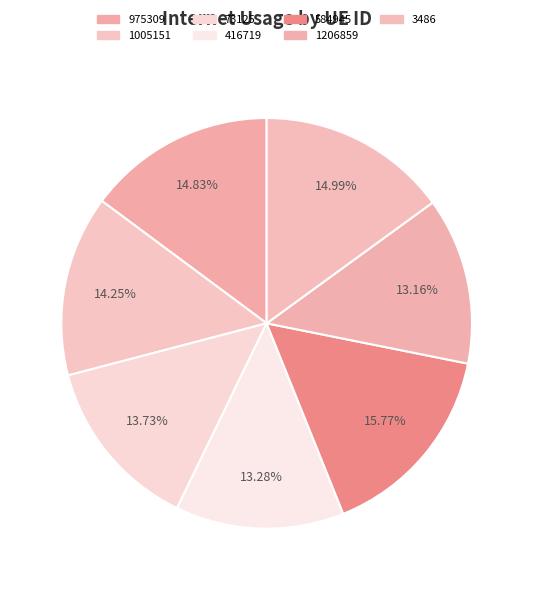

Combined, do 1005151 and 1206859 account for over 50%?

No